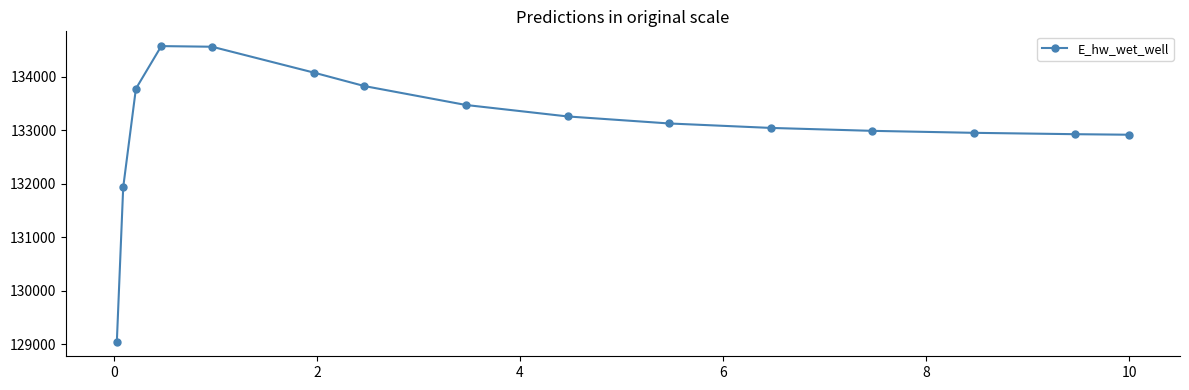

What is the smallest value displayed?

129051.6